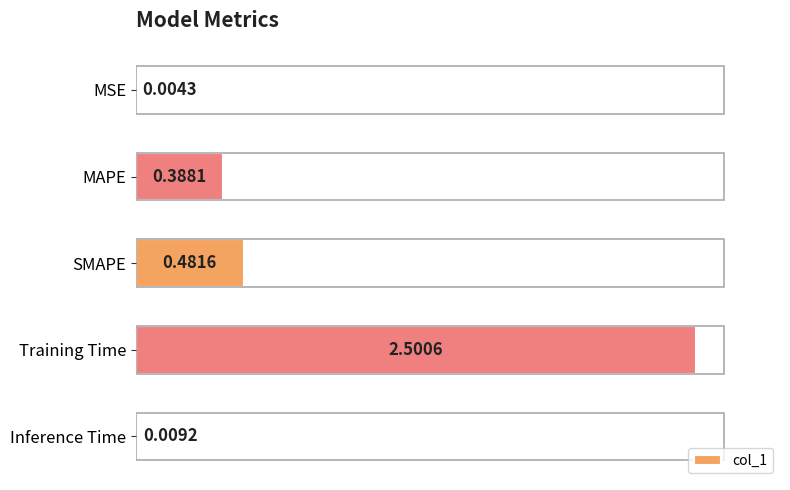

How many data points does each series have?

5